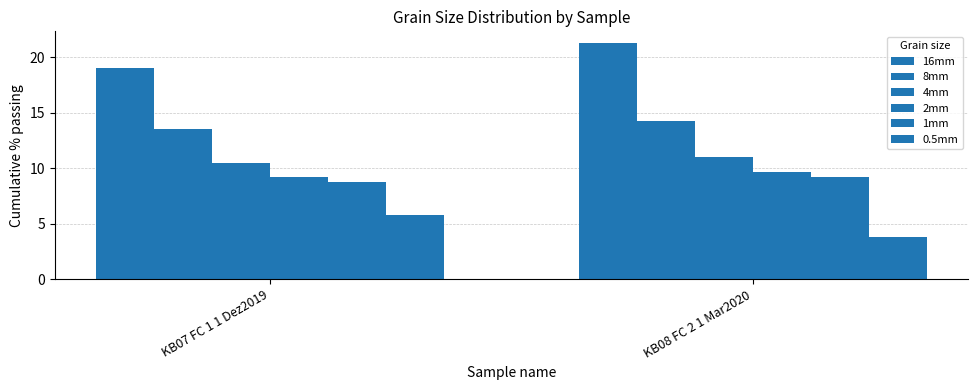

What is the greatest value displayed?

21.3